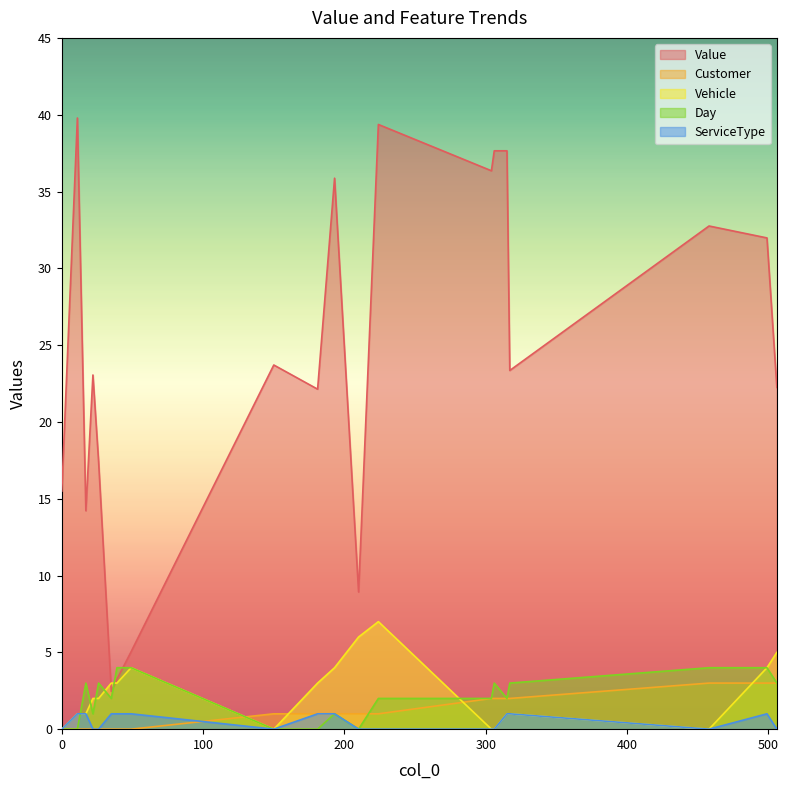

What are all the series names shown in the legend?

Value, Customer, Vehicle, Day, ServiceType